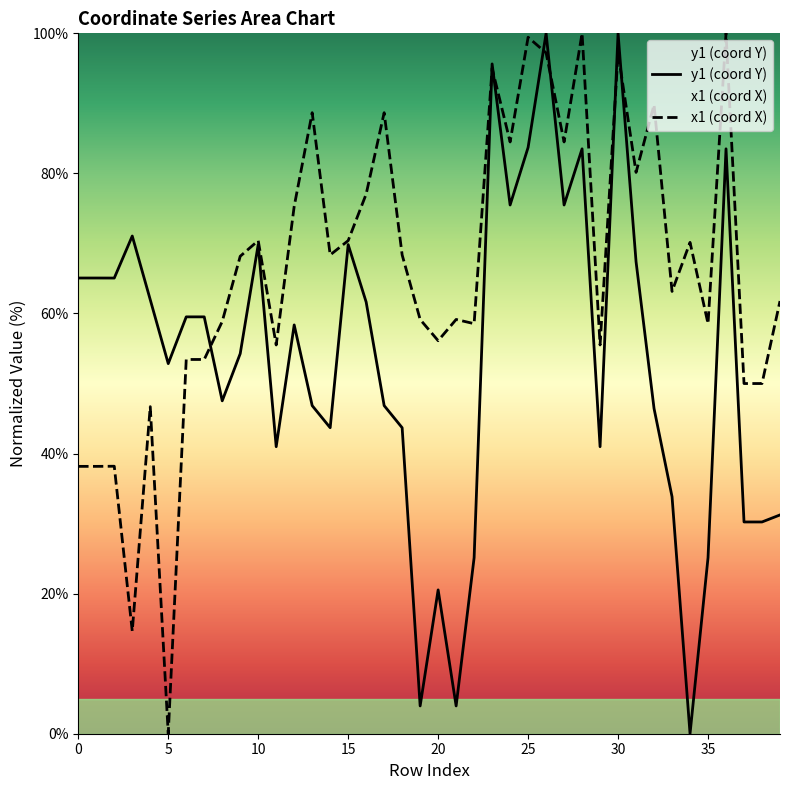

Rank the series by their average value, from lowest to highest.

y1 (coord Y), x1 (coord X)